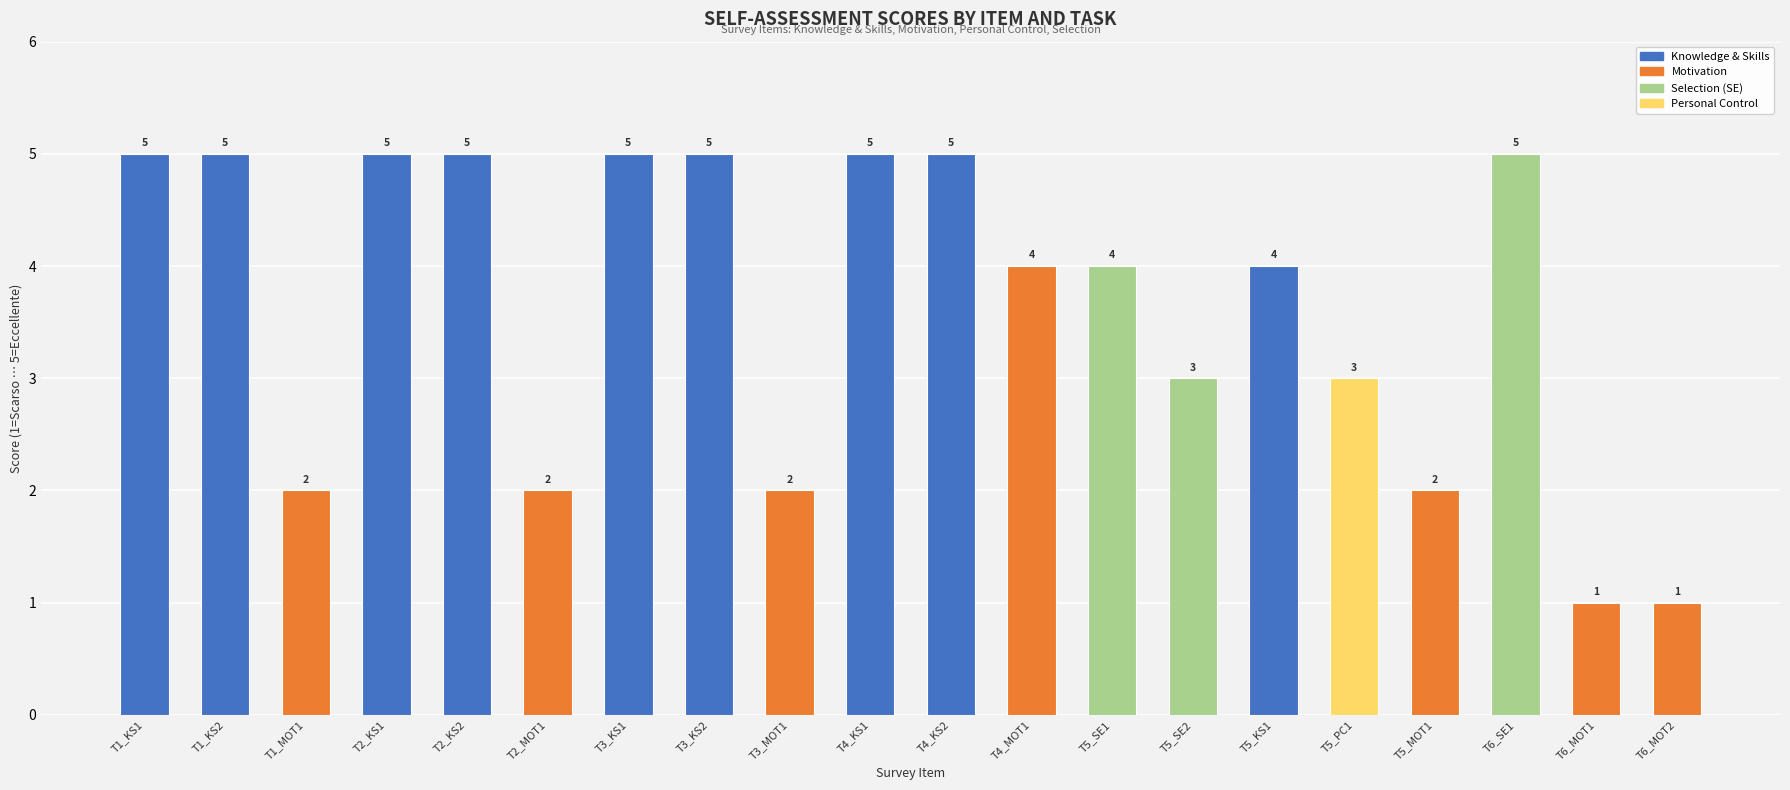

What is the greatest value displayed?

5